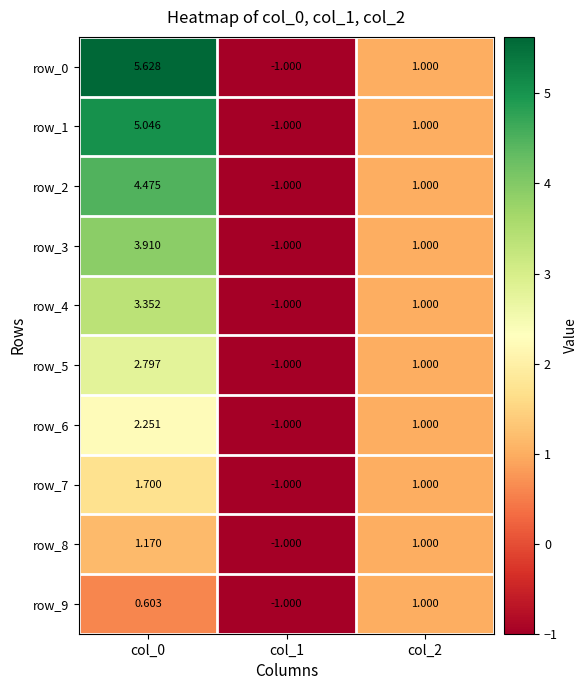

Count the number of data series in this chart.

10